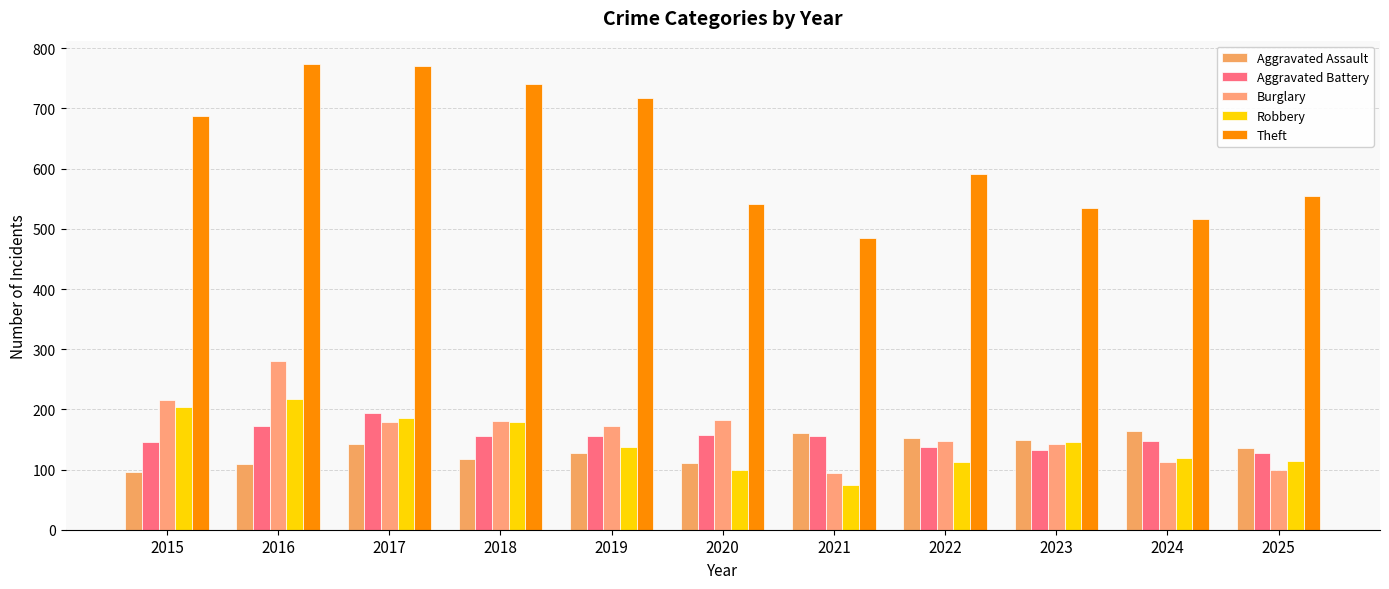

What is the maximum value shown in the chart?

774